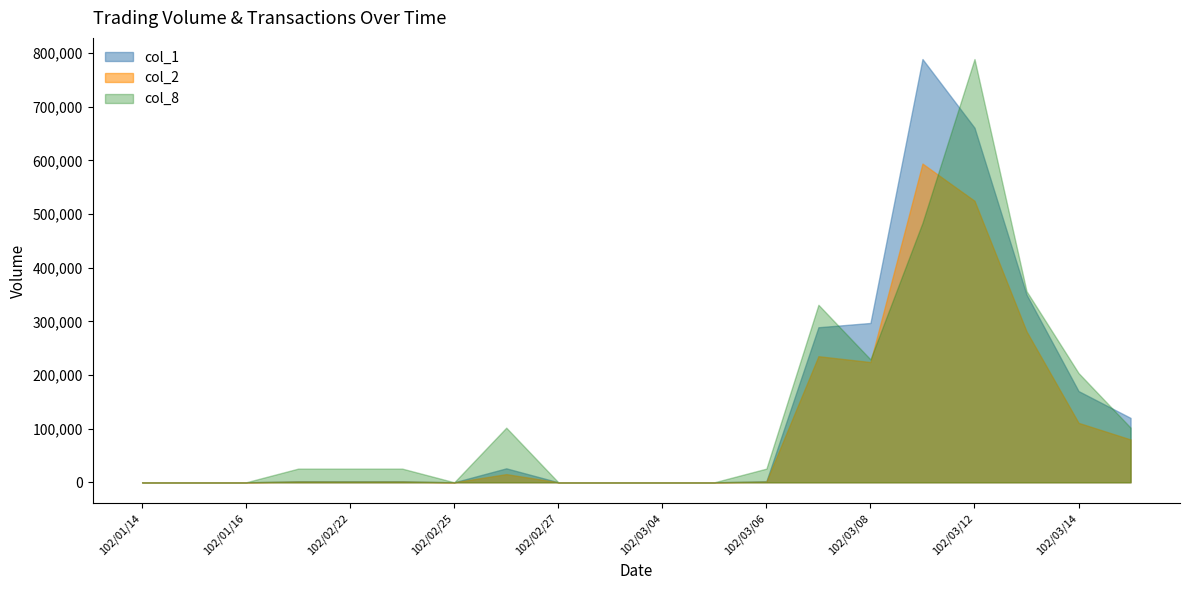

How many categories are shown in the chart?

20